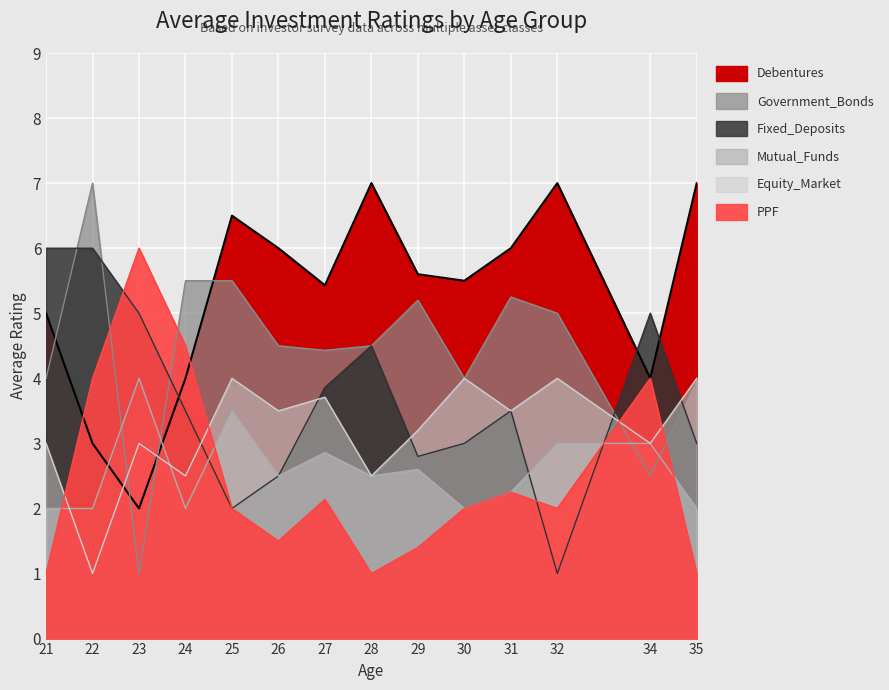

Rank the series by their maximum value, from highest to lowest.

Debentures, Government_Bonds, Fixed_Deposits, PPF, Mutual_Funds, Equity_Market